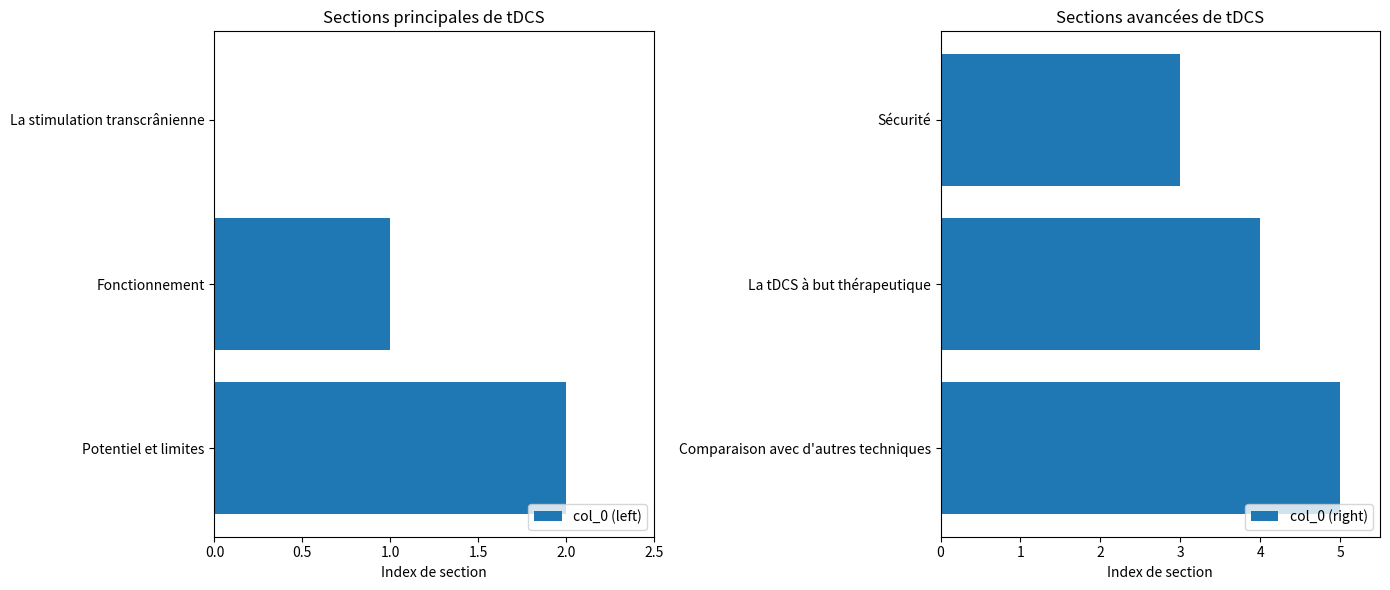

At which label is col_0 (left) closest to 1?

Fonctionnement